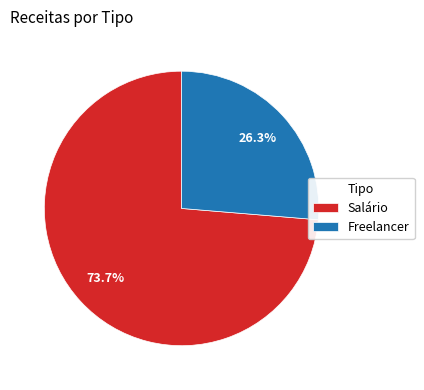

Rank the categories by value from highest to lowest.

Salário, Freelancer